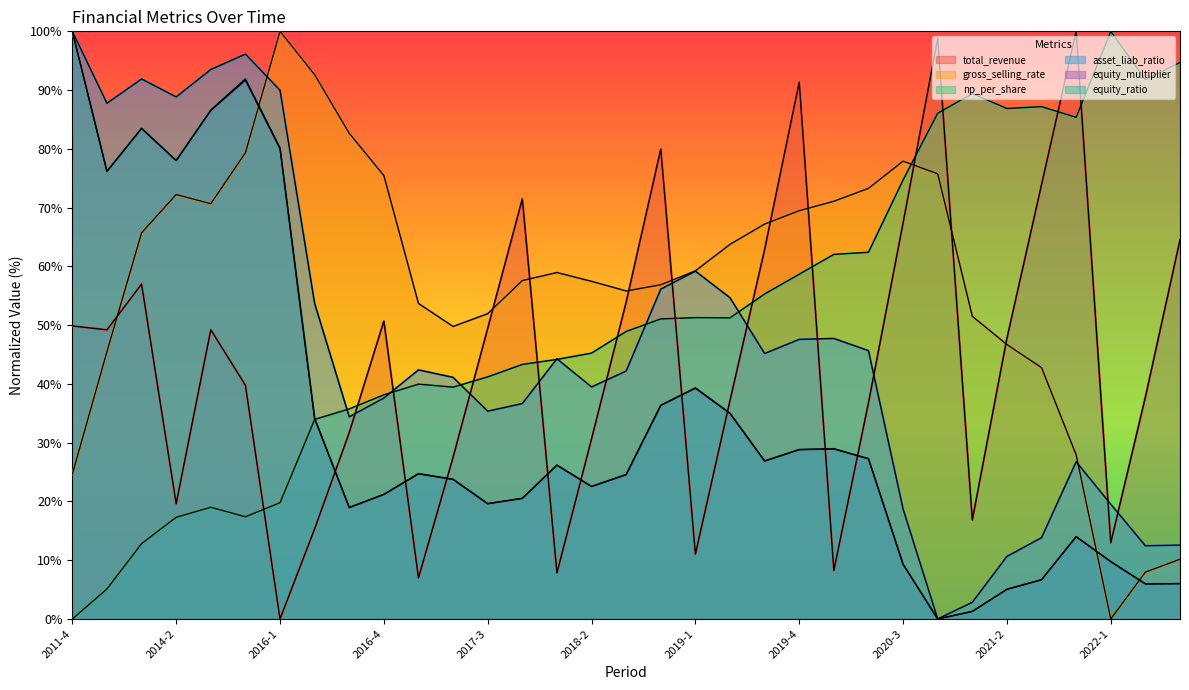

Reading left to right, what are all the values shown in this chart?

total_revenue: 49.9	49.2	57.0	19.6	49.2	39.8	0.0	15.3	31.7	50.7	7.0	27.5	49.5	71.5	7.8	30.6	53.9	79.9	11.0	37.2	62.9	91.3	8.3	36.8	67.4	98.8	16.9	47.8	73.9	100.0	13.0	37.8	64.5
gross_selling_rate: 24.6	45.5	65.7	72.2	70.7	79.3	100.0	92.6	82.7	75.5	53.7	49.8	52.0	57.6	59.0	57.5	55.8	56.9	59.2	63.8	67.2	69.5	71.1	73.3	77.9	75.8	51.5	46.7	42.8	27.9	0.0	8.0	10.2
np_per_share: 0.0	5.1	12.8	17.3	19.0	17.4	19.8	34.0	35.7	38.1	40.0	39.5	41.2	43.3	44.2	45.2	48.9	51.1	51.3	51.2	55.3	58.7	62.0	62.4	74.7	86.1	89.4	86.9	87.2	85.4	100.0	91.8	94.7
asset_liab_ratio: 100.0	87.8	91.9	88.8	93.5	96.1	90.0	53.7	34.4	37.6	42.4	41.1	35.4	36.7	44.3	39.5	42.2	56.1	59.2	54.7	45.2	47.6	47.7	45.7	18.7	0.0	2.8	10.6	13.8	26.8	19.5	12.5	12.6
equity_multiplier: 100.0	76.2	83.5	78.0	86.5	91.7	80.0	34.1	19.0	21.2	24.7	23.7	19.6	20.5	26.2	22.5	24.5	36.3	39.3	35.0	26.9	28.8	28.9	27.3	9.3	0.0	1.3	5.0	6.7	14.0	9.8	6.0	6.0
equity_ratio: 100.0	76.2	83.5	78.0	86.6	91.9	80.2	34.1	19.0	21.2	24.7	23.8	19.6	20.5	26.2	22.6	24.6	36.4	39.3	35.0	26.9	28.8	29.0	27.3	9.3	0.0	1.3	5.0	6.7	14.0	9.8	6.0	6.0